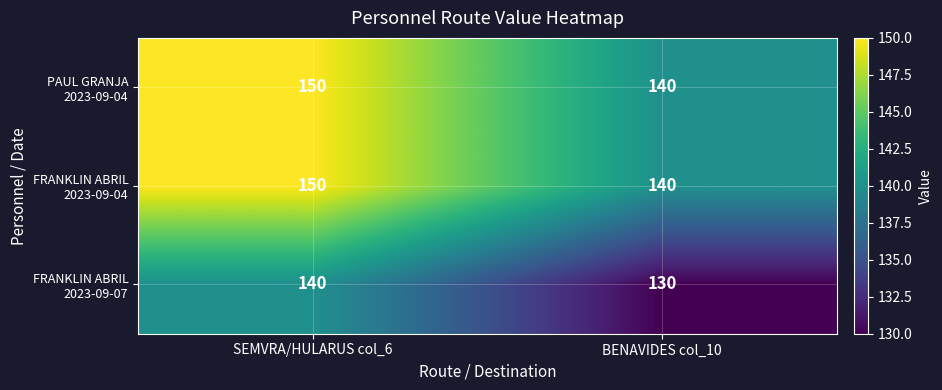

What is the difference between the highest and lowest values at BENAVIDES col_10?

10